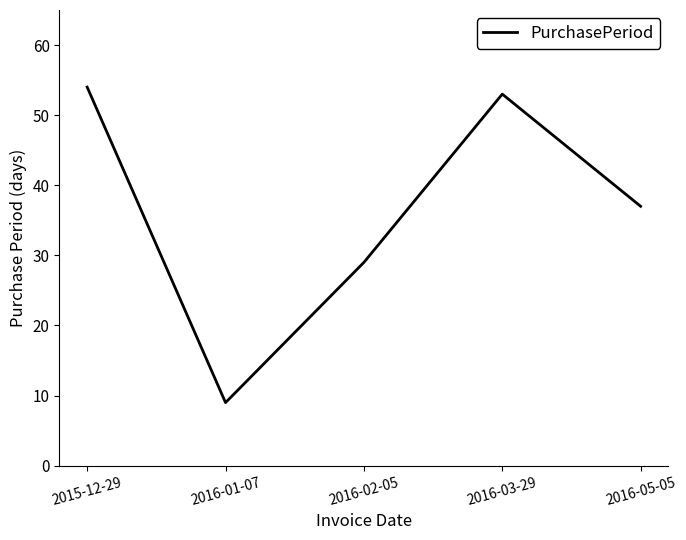

At which label is the value closest to 31?

2016-02-05